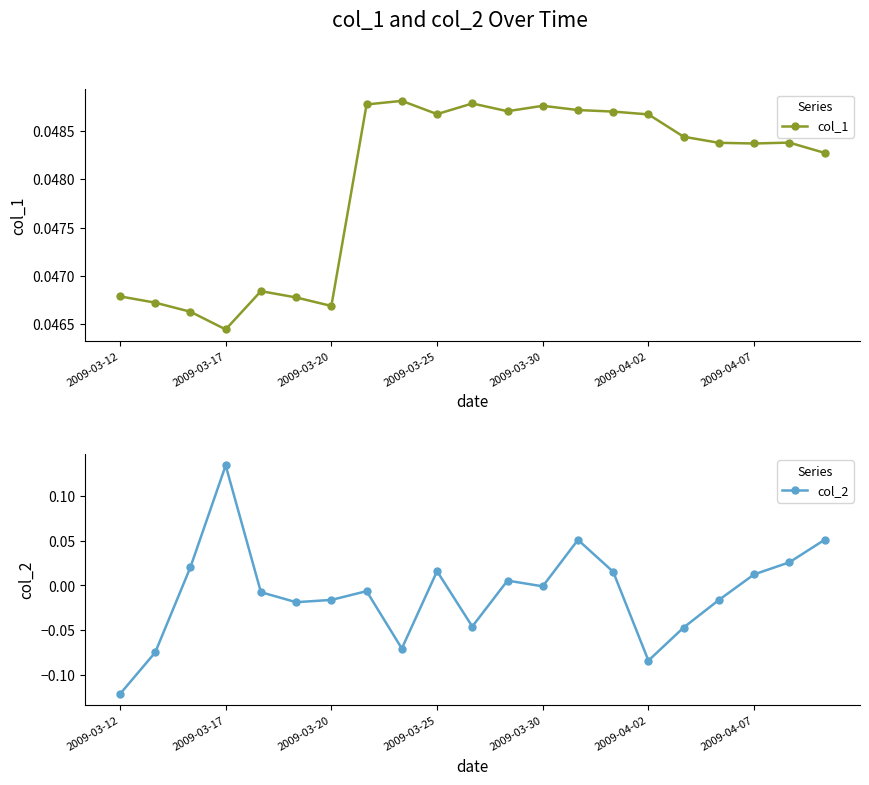

Does the chart display data point markers on the line(s)?

Yes